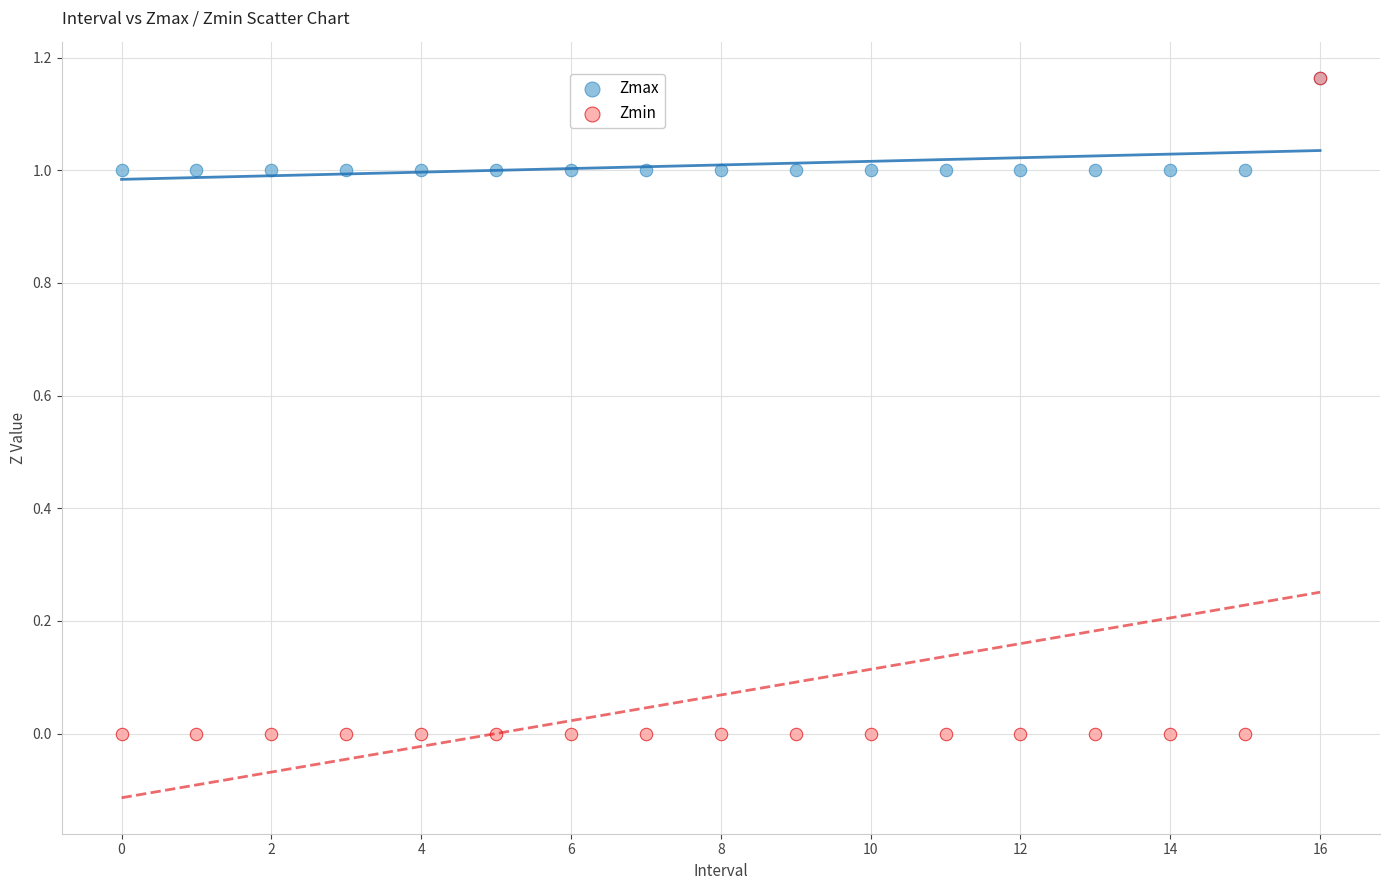

What are all the series names shown in the legend?

Zmax, Zmin